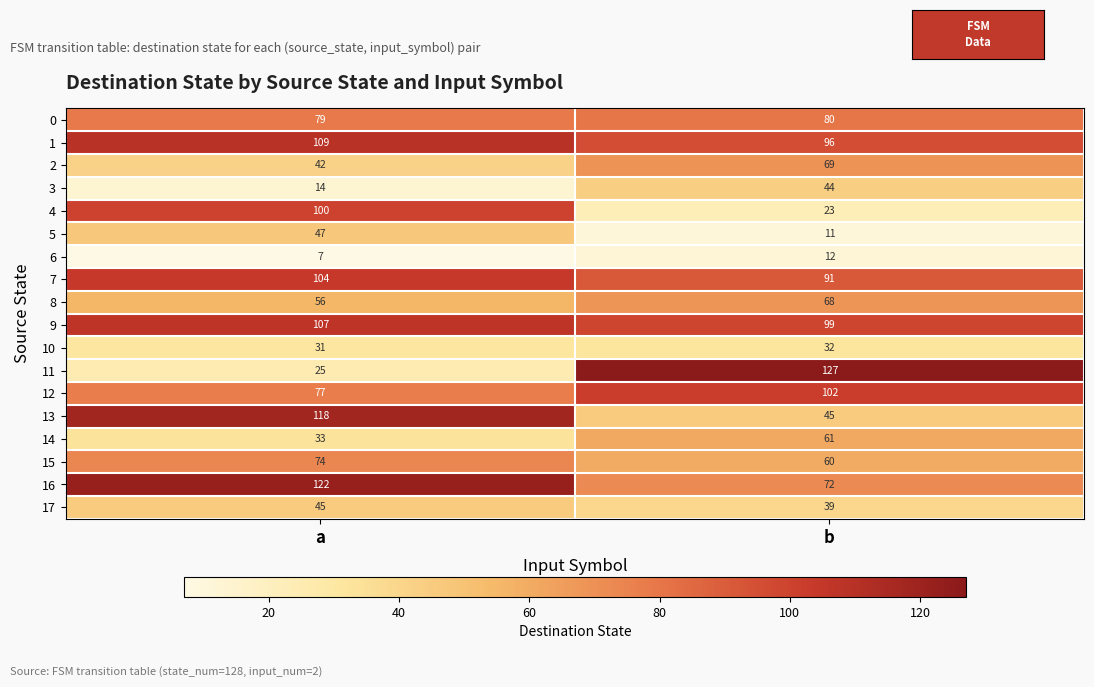

What is the average value of the 0 series?

80